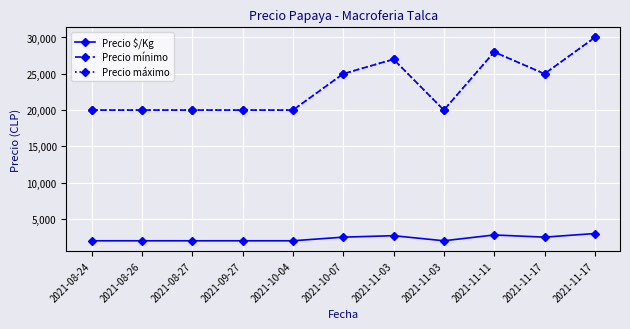

Does the chart have visible grid lines?

Yes